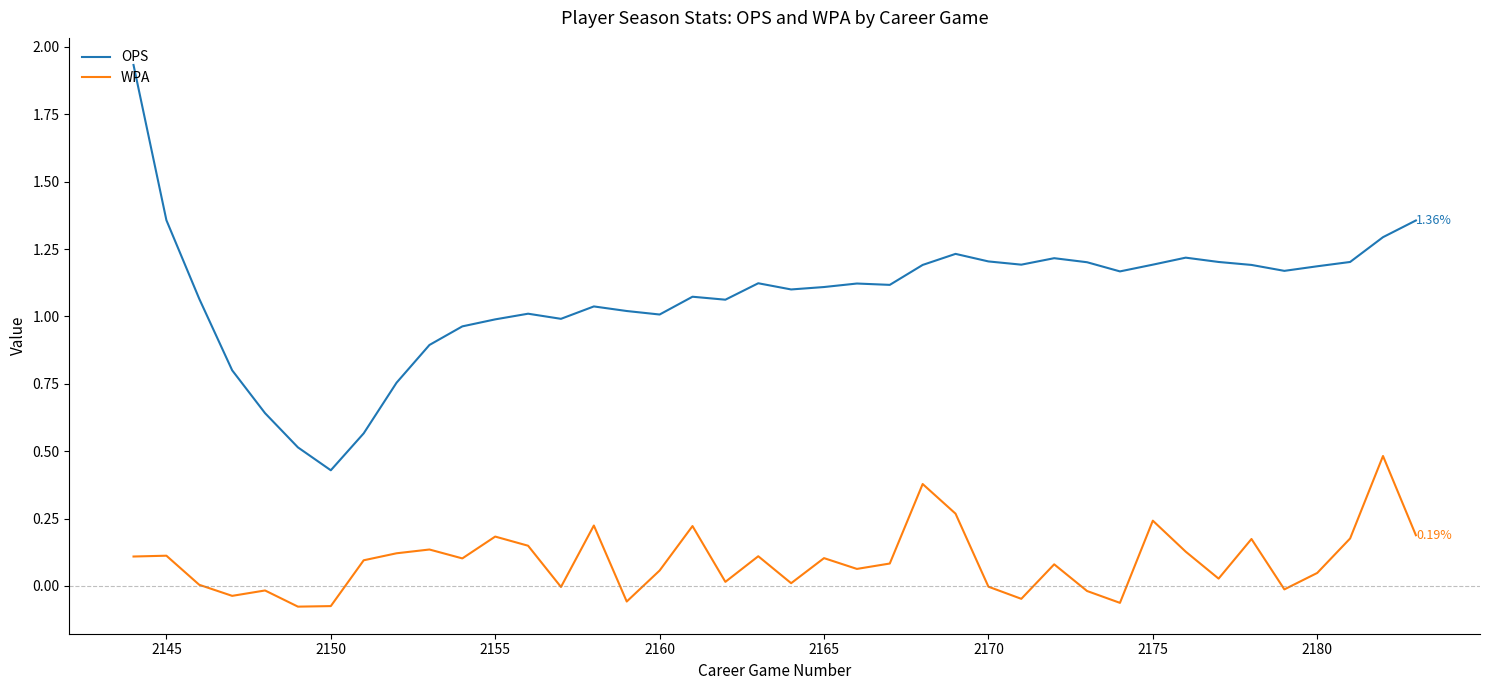

How many series are shown in this chart?

2